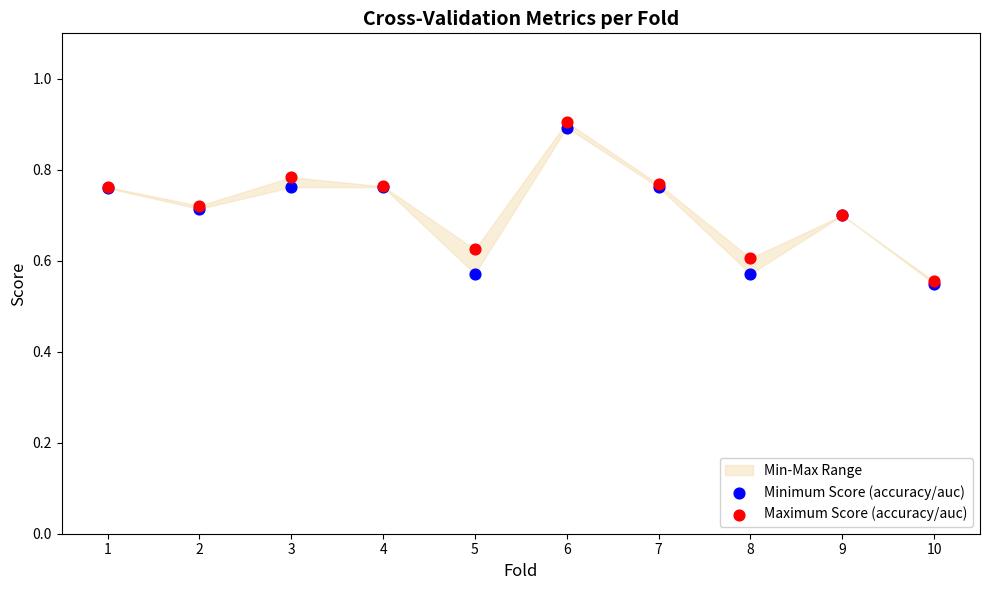

Which series contains the highest Y value?

Maximum Score (accuracy/auc)